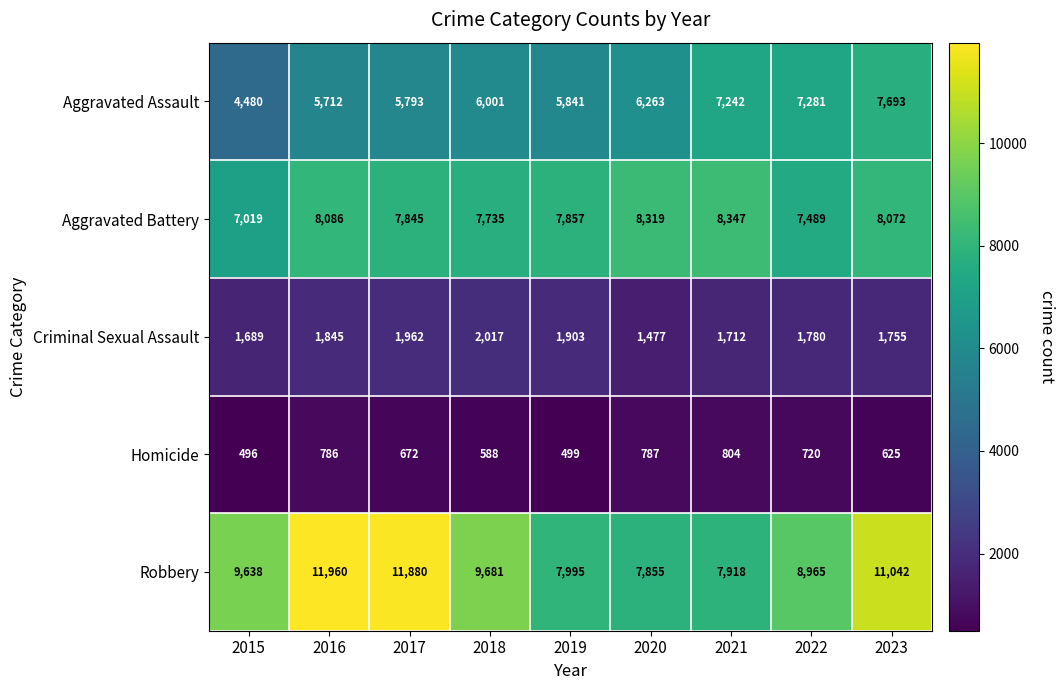

Which series has the largest total across all categories?

Robbery